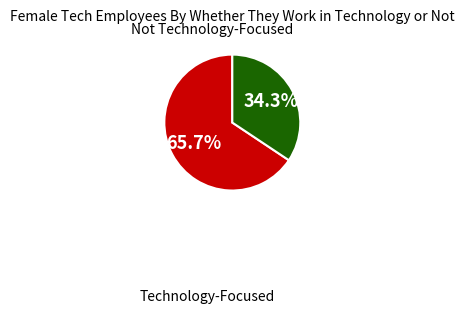

Does any single category account for the majority?

Yes